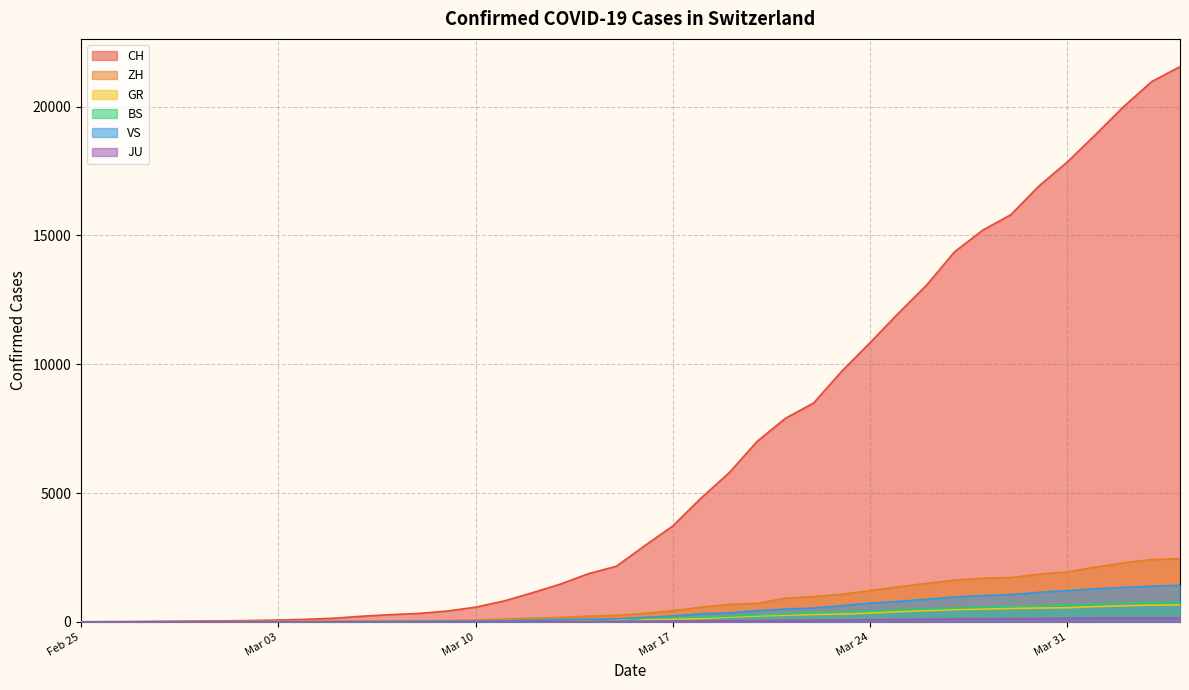

What are all the series names shown in the legend?

CH, ZH, GR, BS, VS, JU